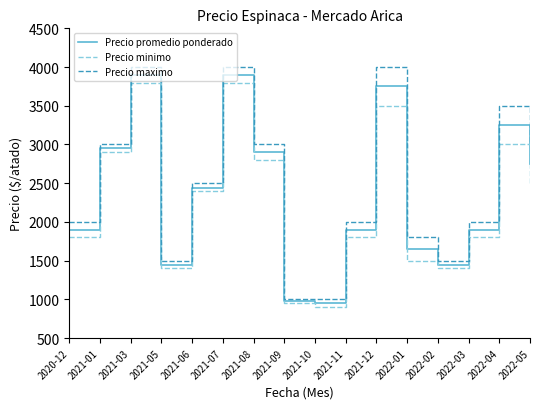

What are all the series names shown in the legend?

Precio promedio ponderado, Precio minimo, Precio maximo